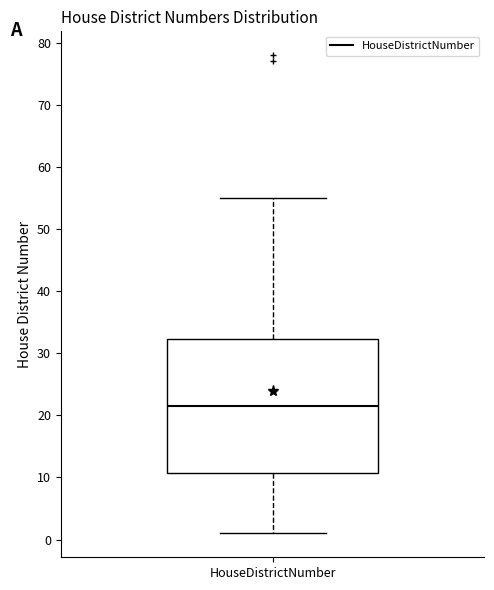

Read this box plot against the y-axis: the position of the median line, the range covered by the box, and the ends of both whiskers. The values are not printed on the chart, so give them approximately, as read against the axis.

median 22, box 11 to 32, whiskers 1 to 55